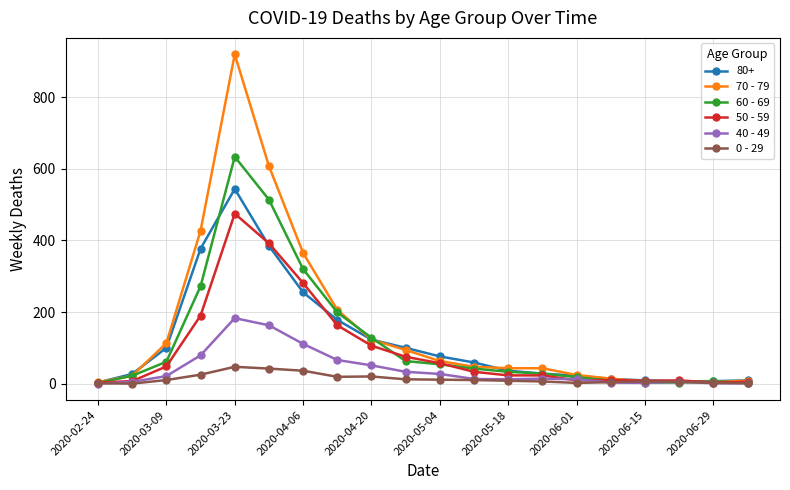

What is the sum of all 50 - 59 values?

1920